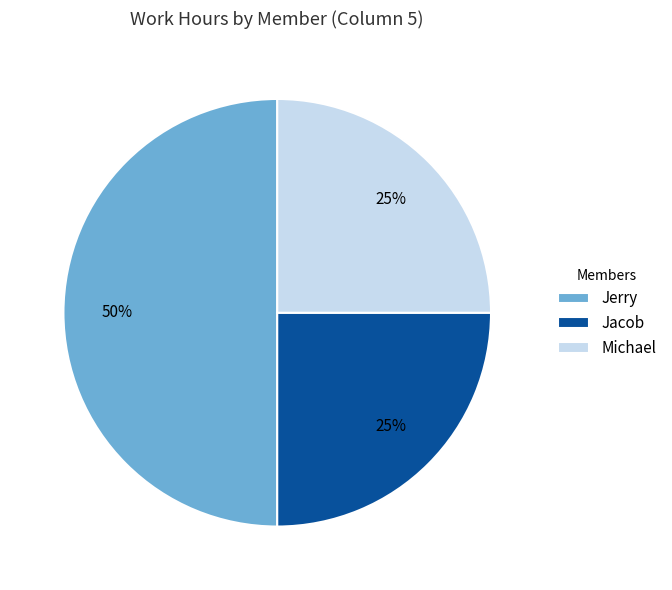

Which category has the biggest portion of the pie?

Jerry